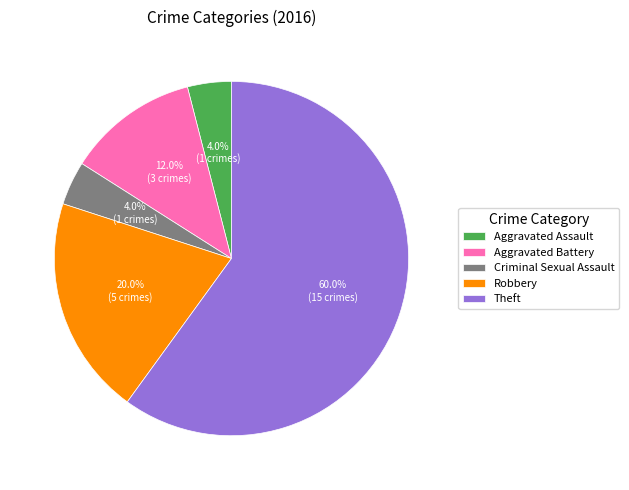

Between Aggravated Battery and Robbery, which is larger?

Robbery